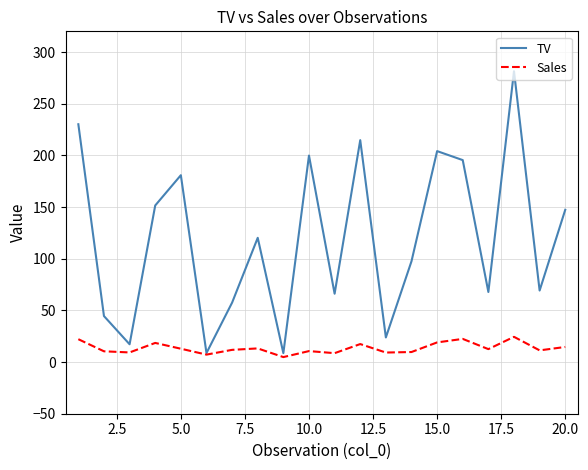

What is the average value of the TV series?

119.3